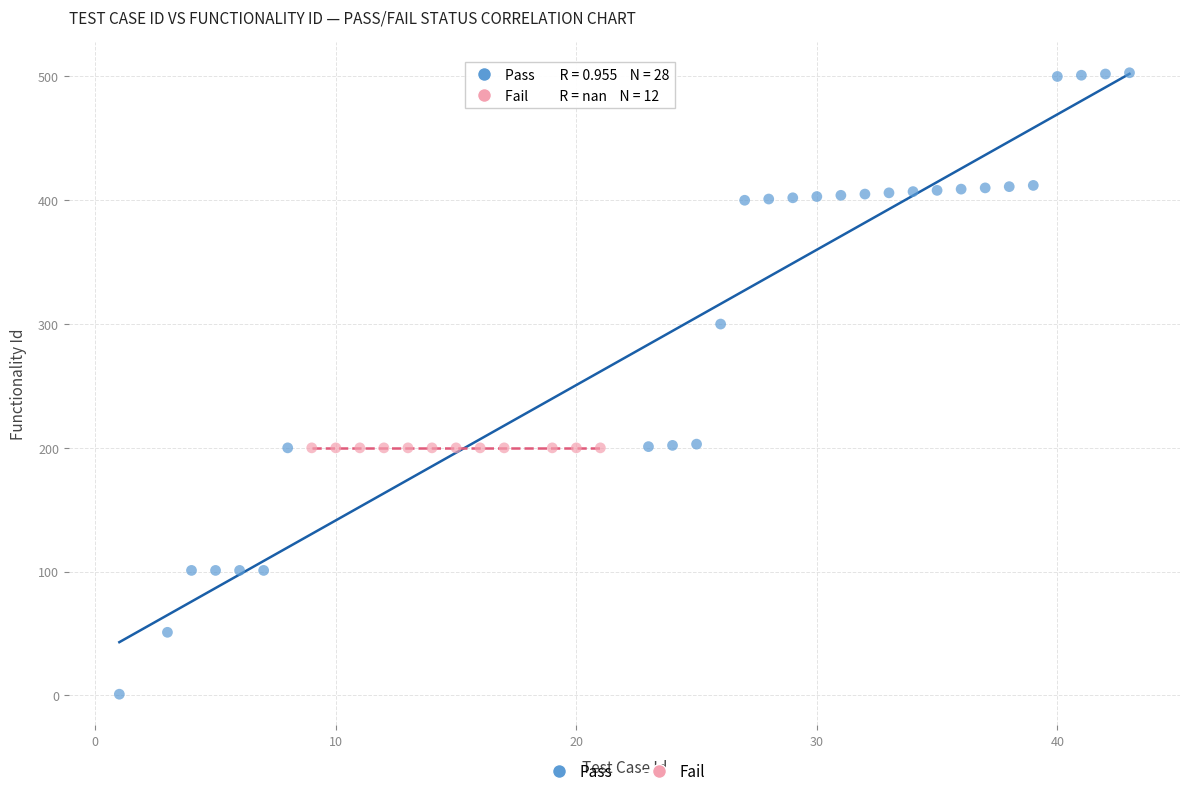

Which series contains the lowest Y value?

Pass